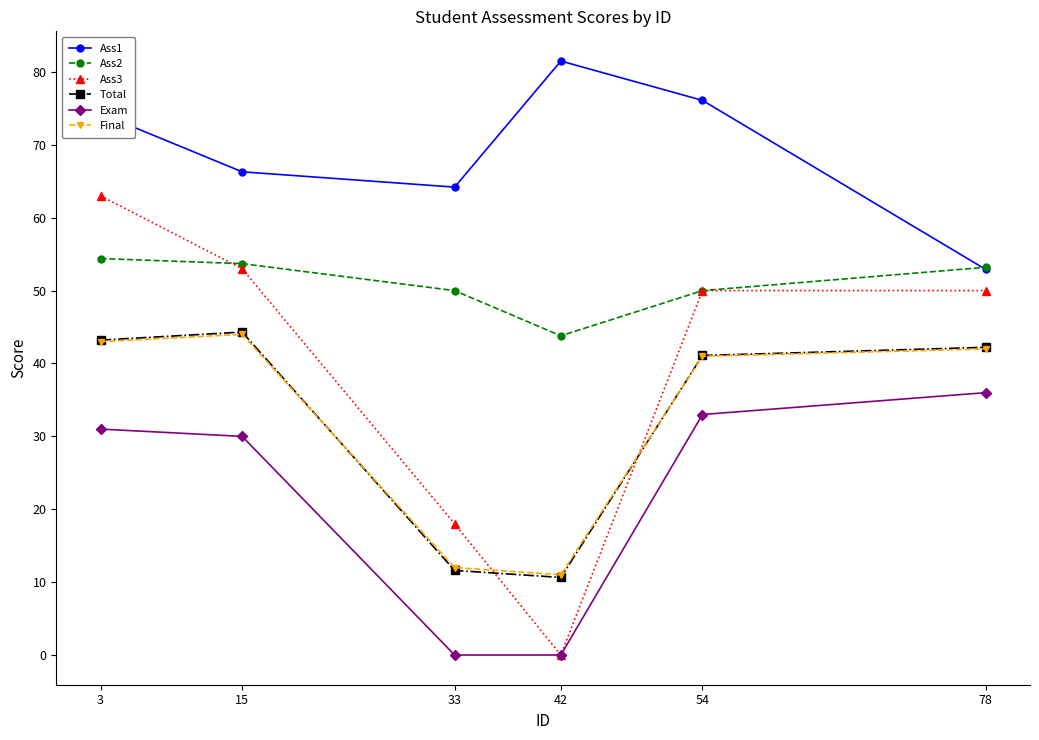

Reading left to right, what are all the values shown in this chart?

Ass1: 74.3	66.3	64.2	81.5	76.1	52.9
Ass2: 54.4	53.7	50.0	43.8	50.0	53.2
Ass3: 63.0	53.0	18.0	0.0	50.0	50.0
Total: 43.2	44.3	11.6	10.6	41.1	42.2
Exam: 31.0	30.0	0.0	0.0	33.0	36.0
Final: 43.0	44.0	12.0	11.0	41.0	42.0